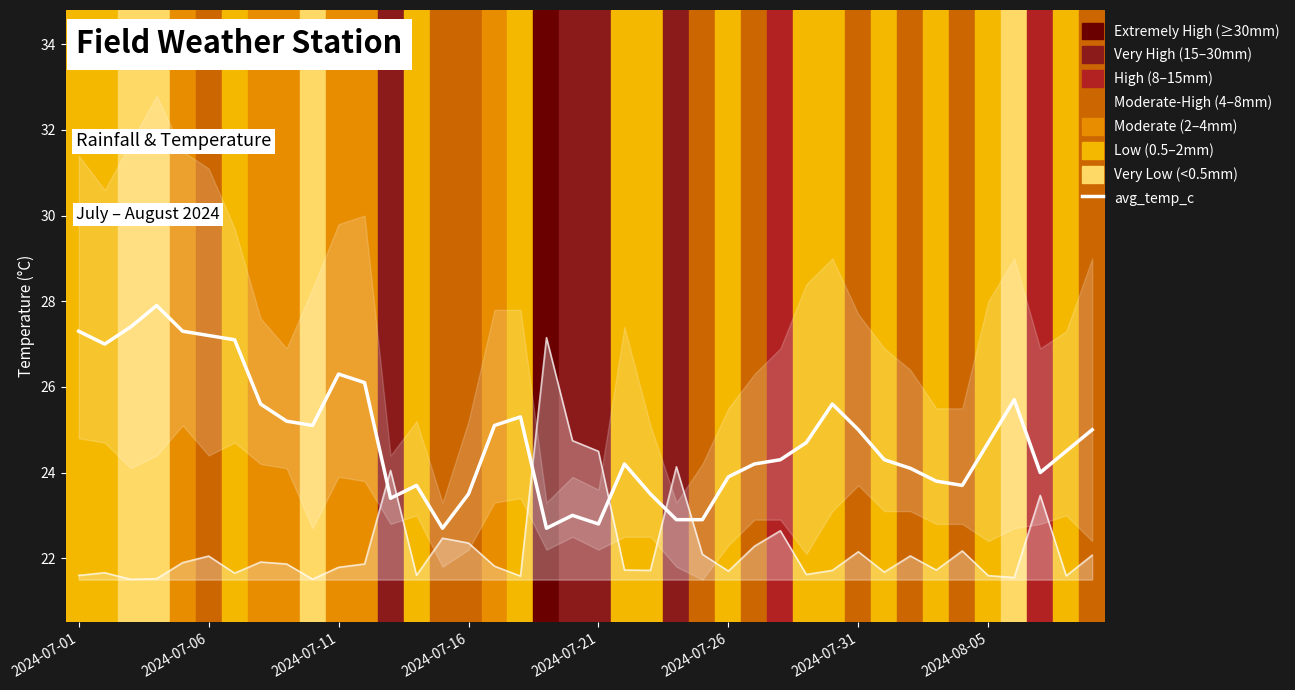

How many points are higher than both their immediate neighbors (excluding endpoints)?

8